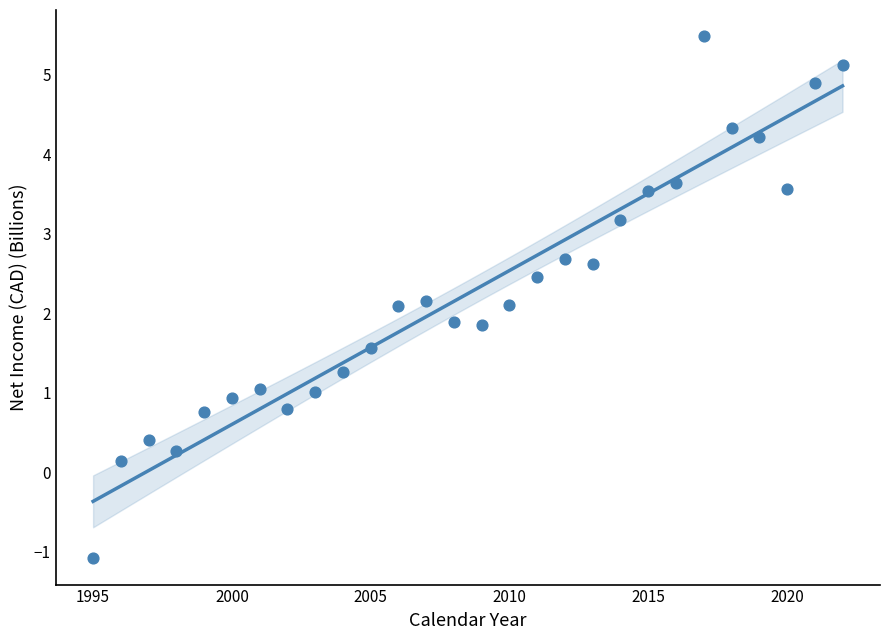

What is the range of Y values (max minus min)?

6.6